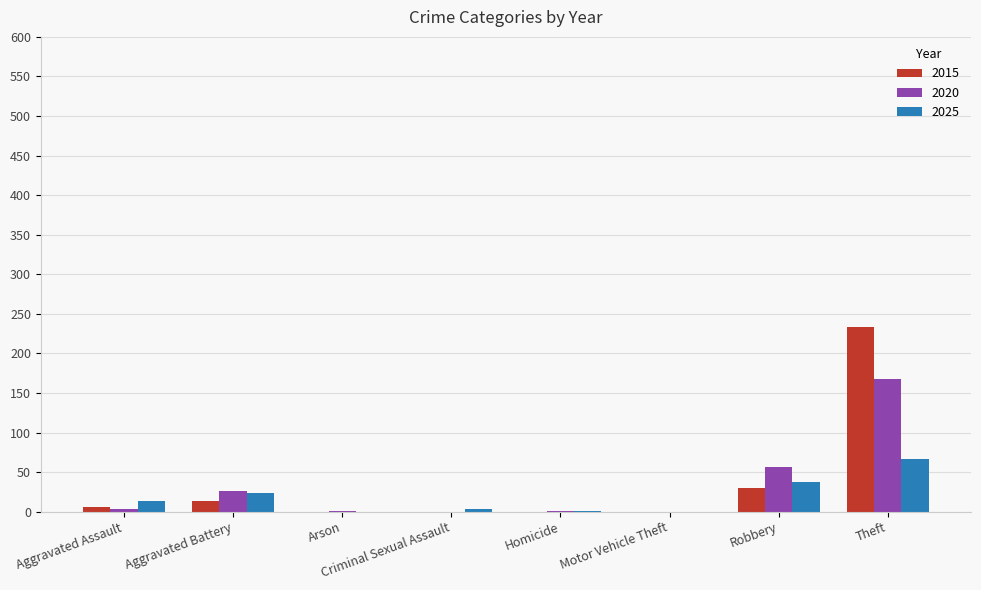

The value of 2015 at Criminal Sexual Assault is 0. True or false?

True